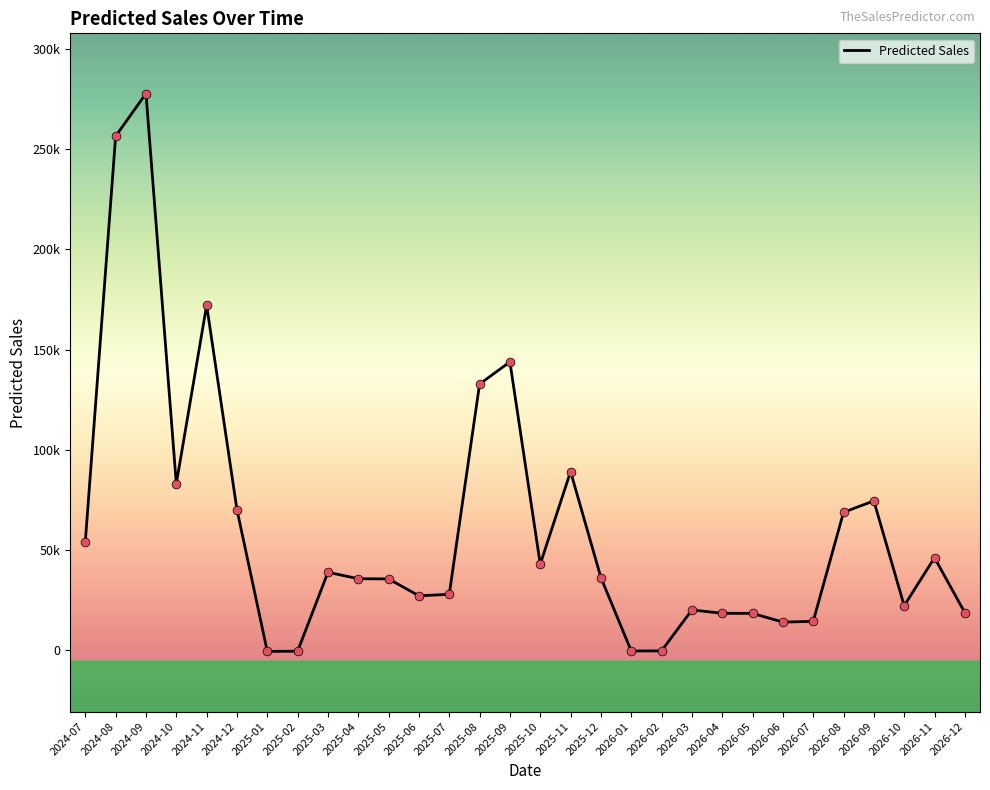

Approximately how many times larger is the value at 2025-08 compared to 2024-09?

0.5